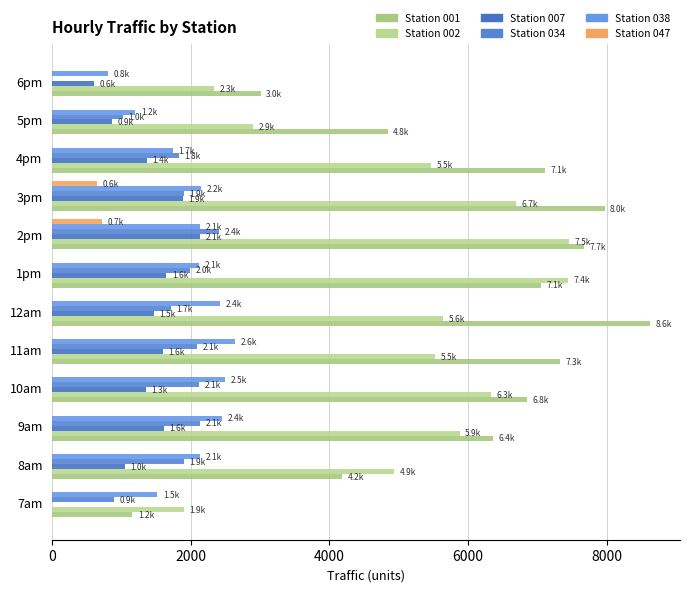

What are all the series names shown in the legend?

Station 001, Station 002, Station 007, Station 034, Station 038, Station 047